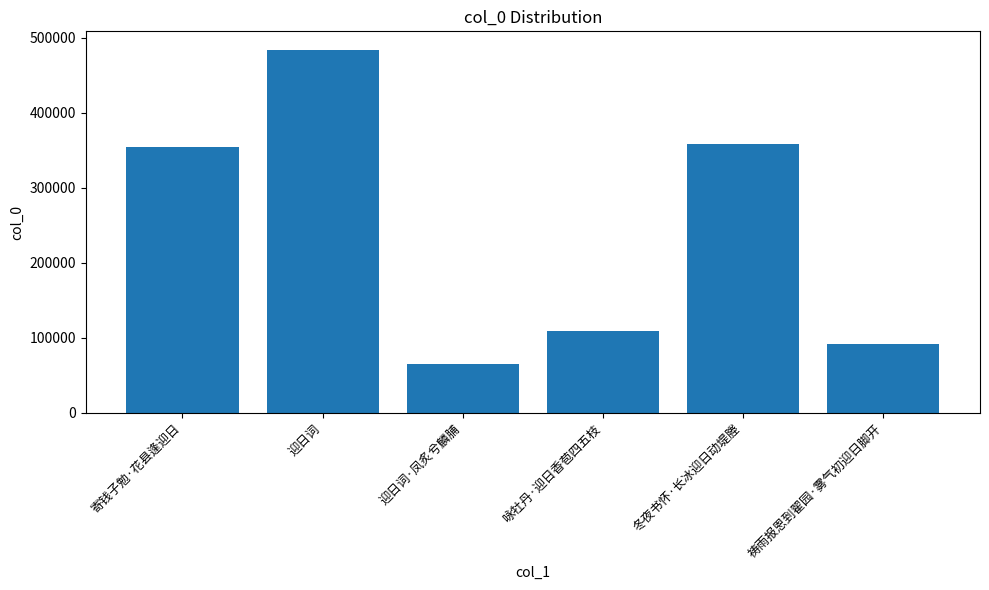

Where is the data nearest to the value 274384?

寄钱子勉·花县逢迎日